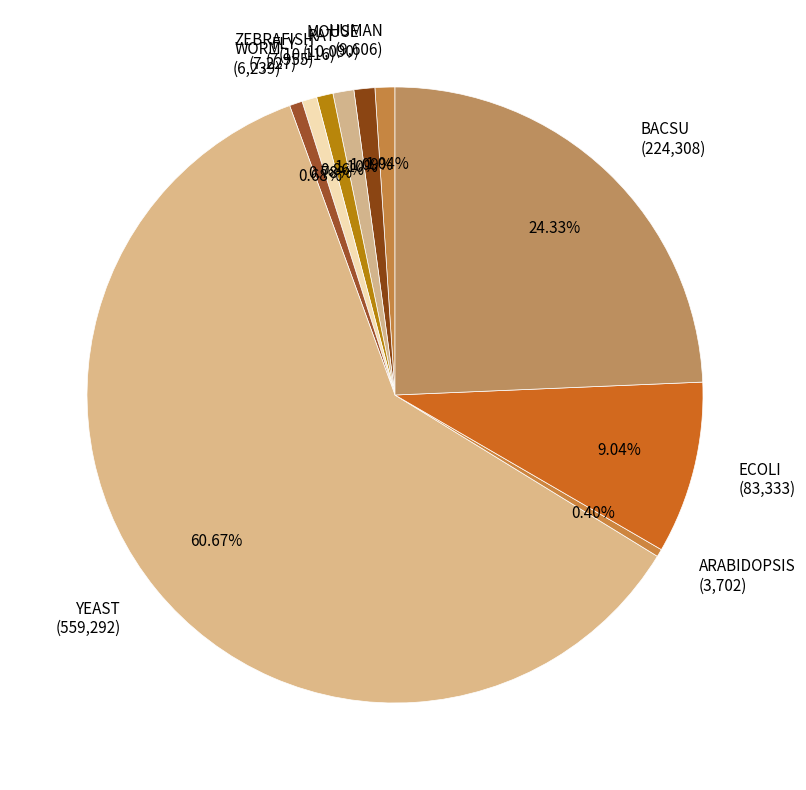

Do FLY and RAT together represent more than half of the pie?

No